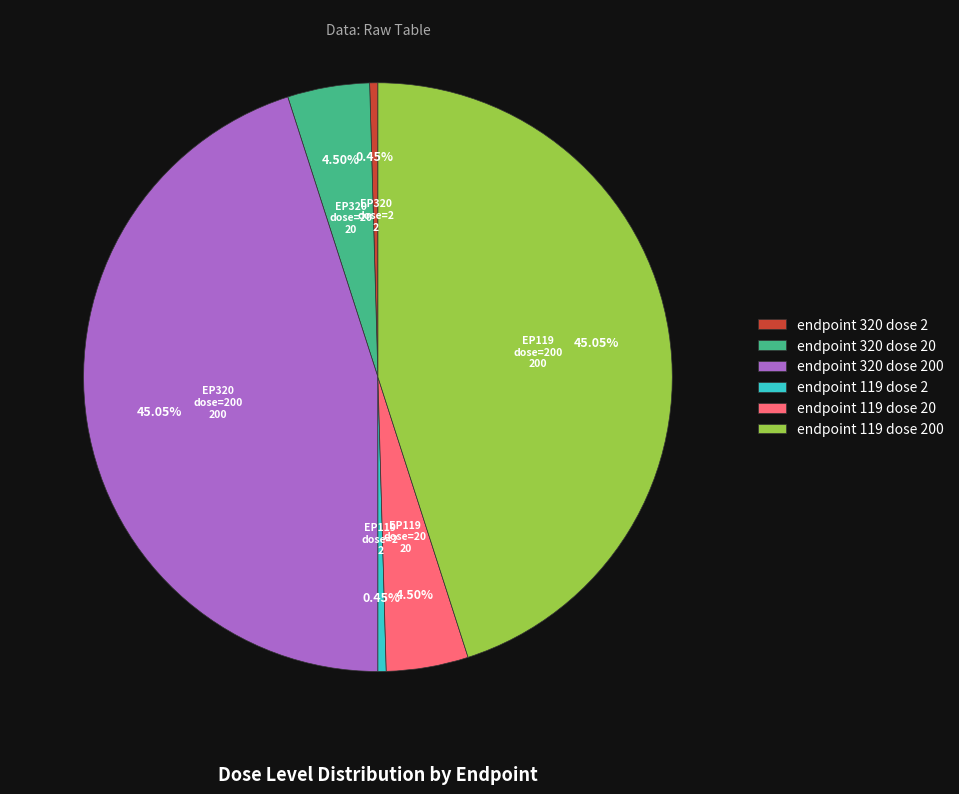

Is endpoint 119 dose 2 the majority of the pie?

No